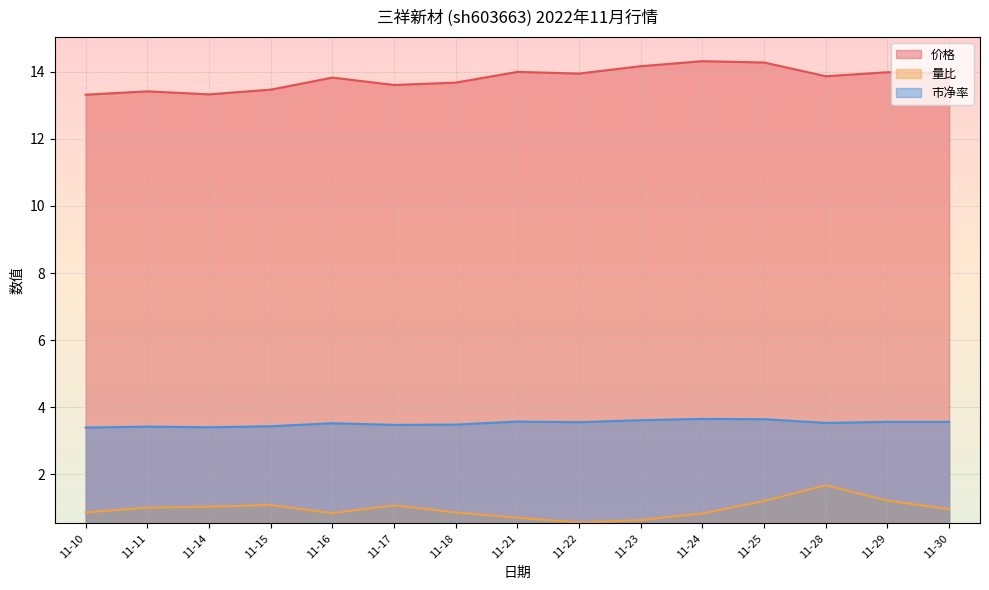

Is it true that 市净率 equals 3.5 at 11-16?

True